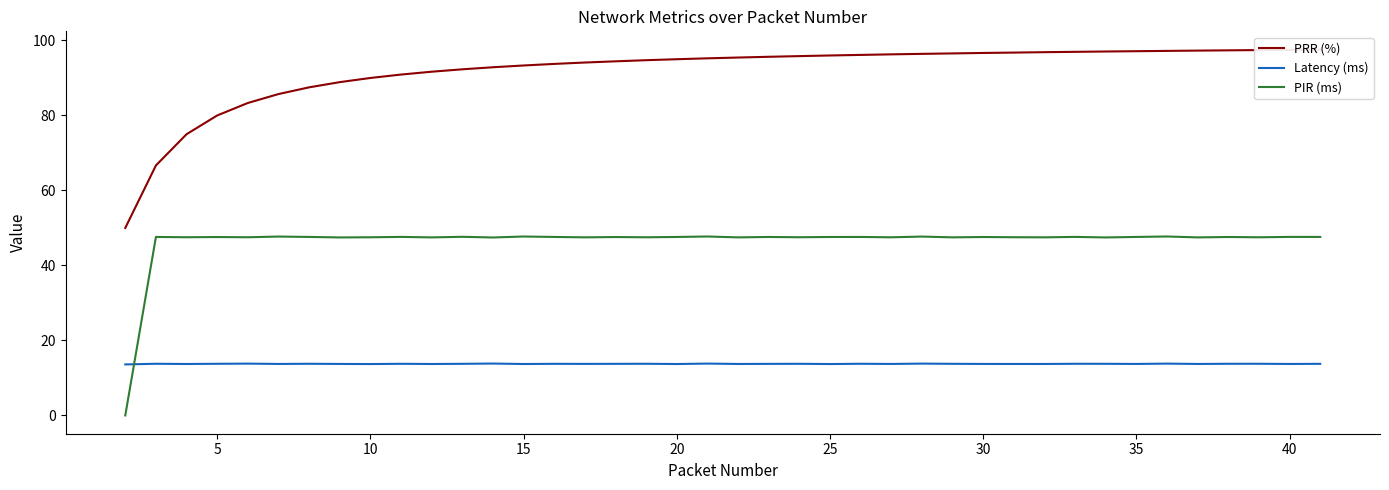

True or false: PRR (%) and Latency (ms) intersect in this chart.

False